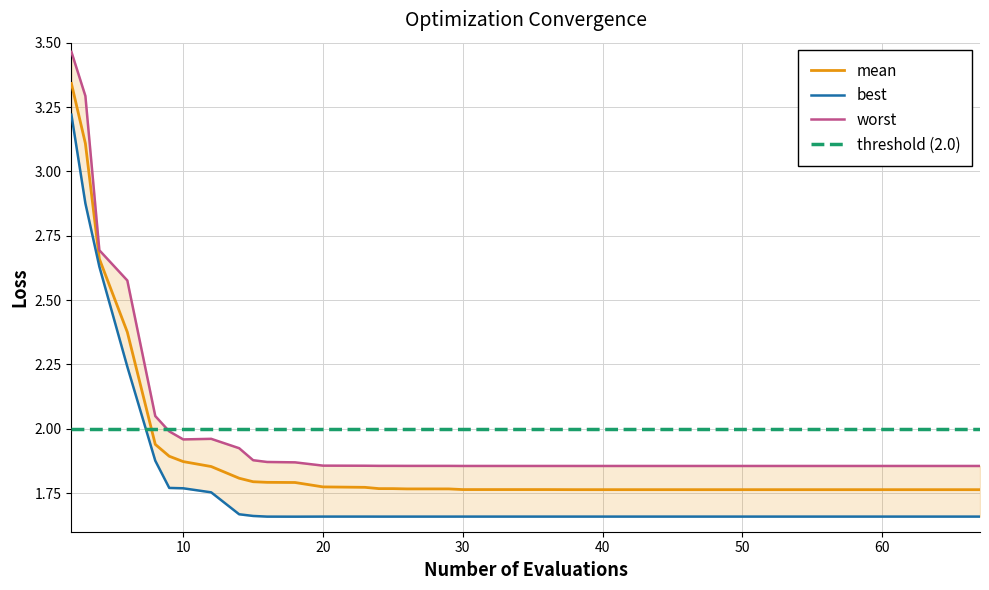

At which category does worst reach its first local peak?

12